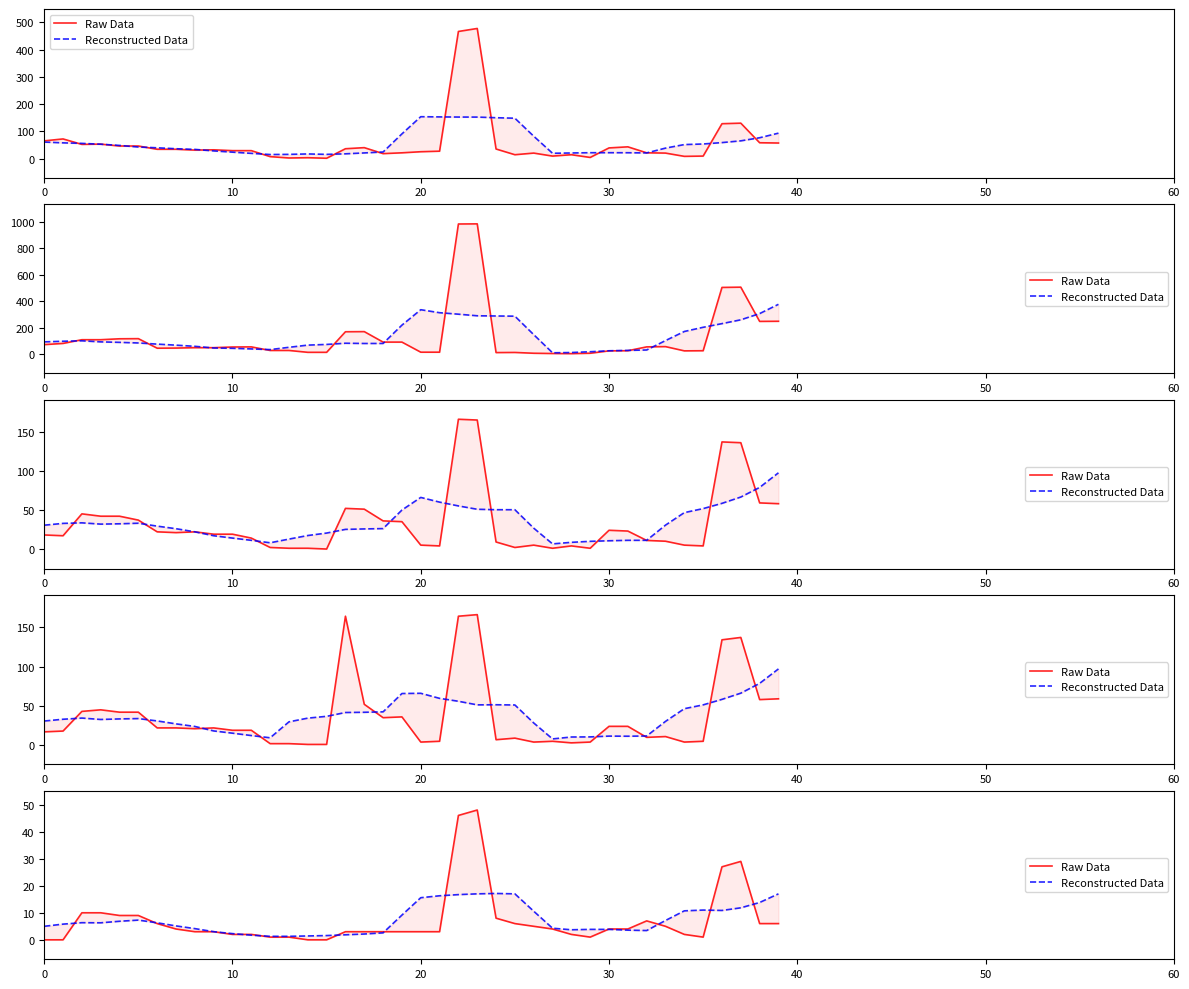

How many times do Raw Data and Reconstructed Data cross each other?

12